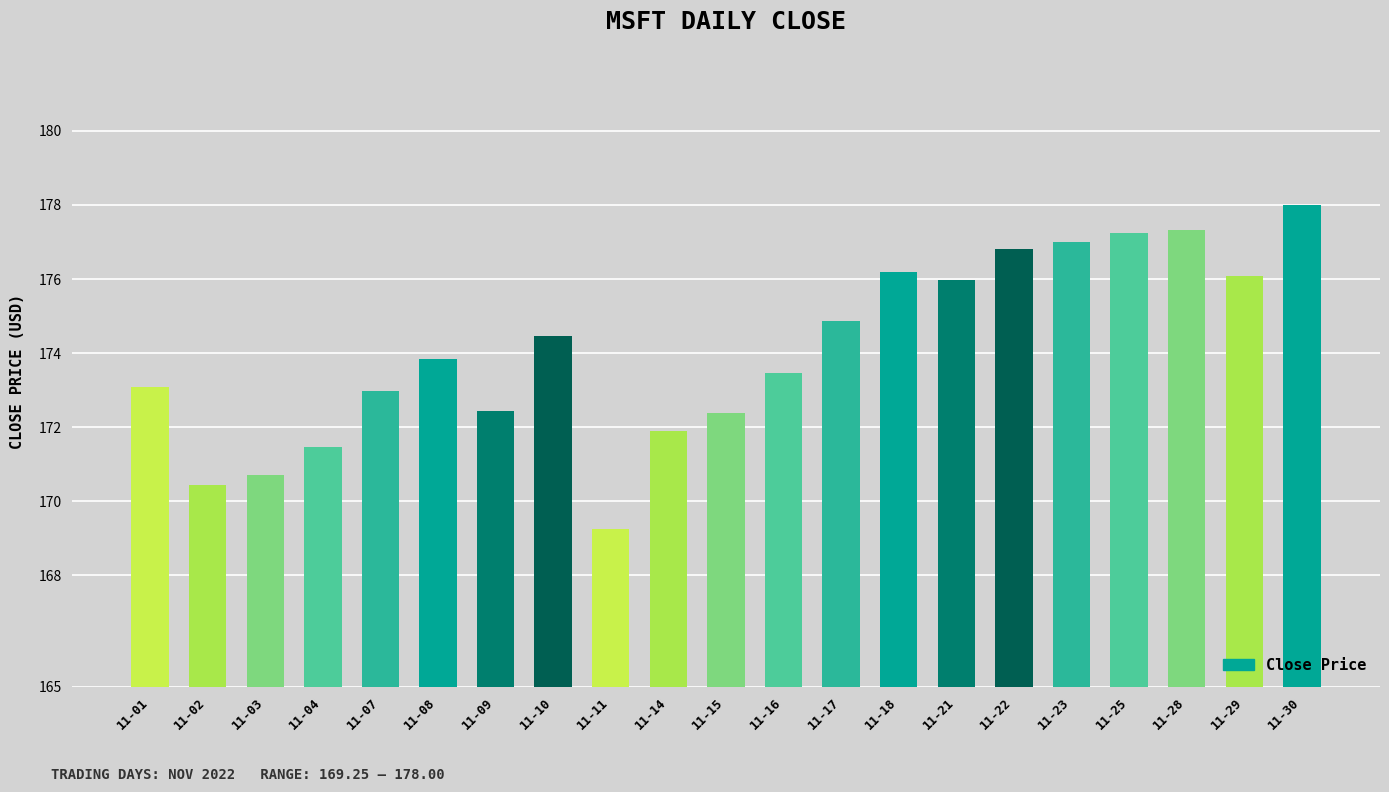

What is the sum of all values?

3656.0